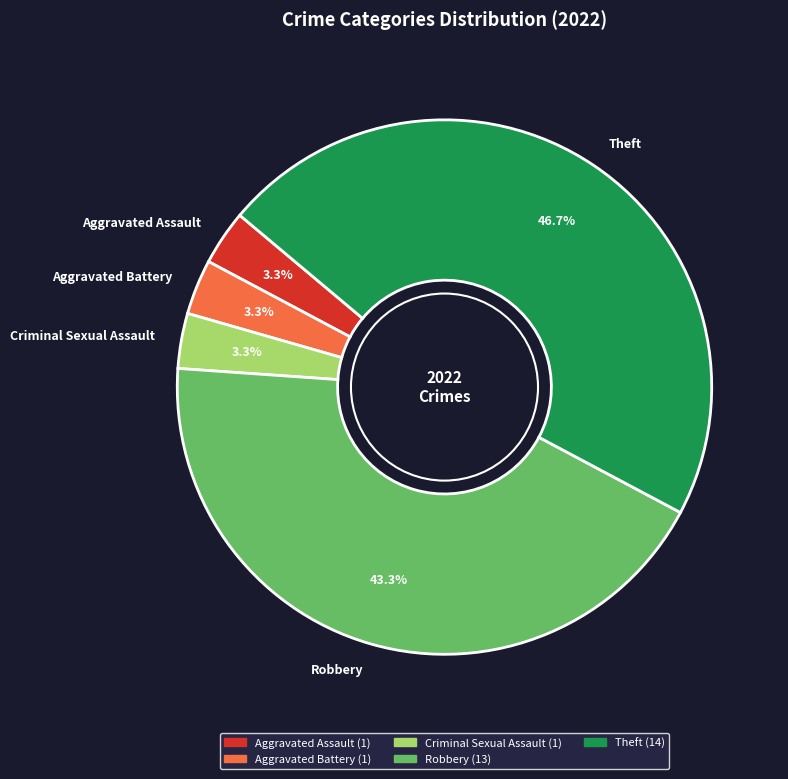

Approximately how many times larger is the value at Aggravated Assault compared to Robbery?

0.1